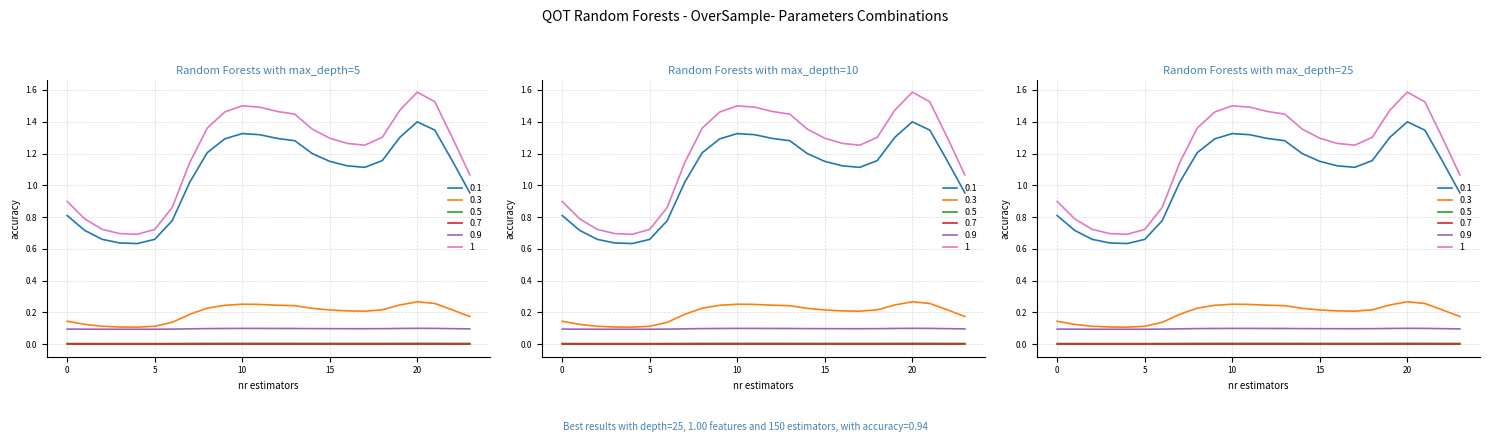

Where is the first local minimum for 0.9?

4